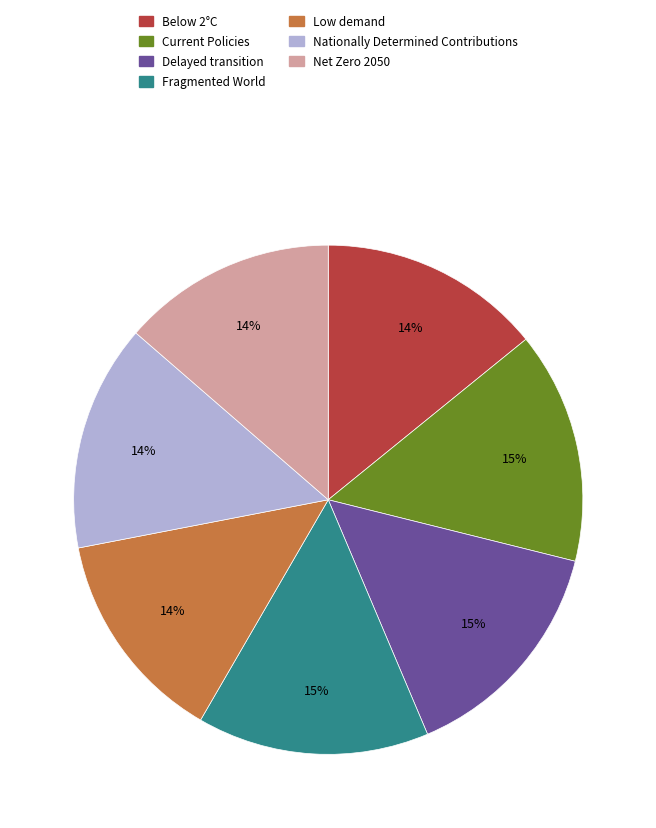

True or false: Fragmented World accounts for 15% of the total.

True